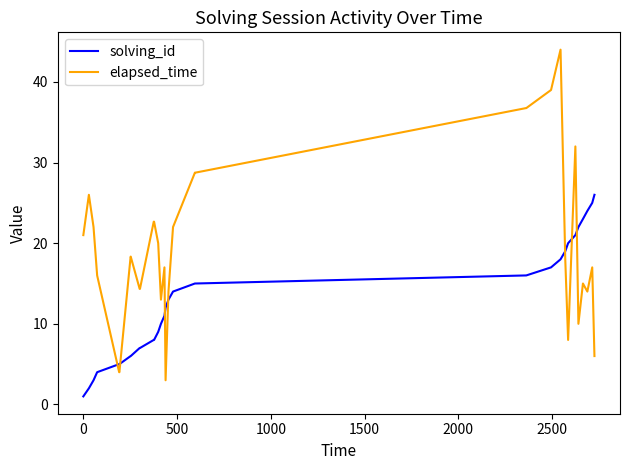

Which series has the largest total across all categories?

elapsed_time